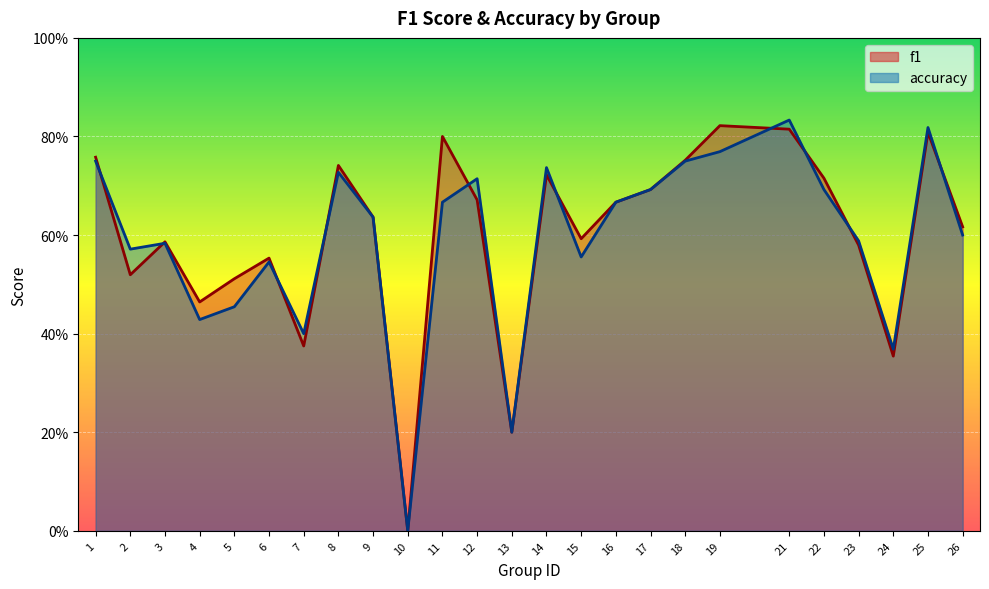

How many accuracy values are between 0 and 1?

25